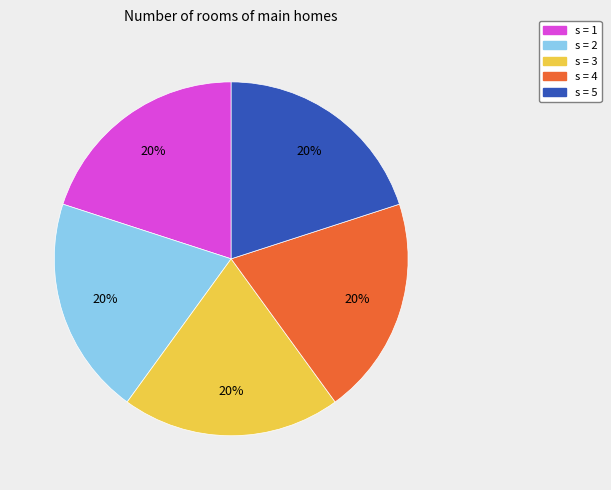

Is there a majority slice in this chart?

No